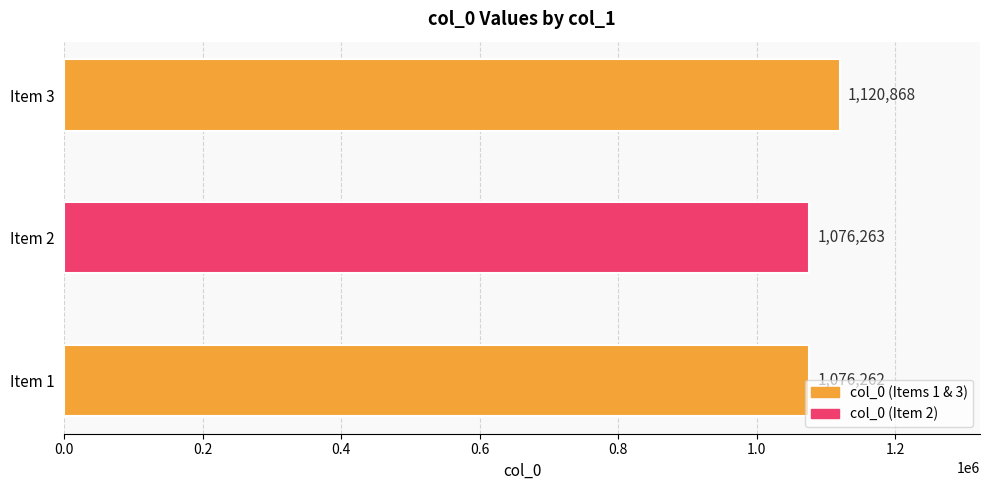

The value at 梅山宗老惠近诗明日自山中来访余尧城驿二首 is 1968460. True or false?

False